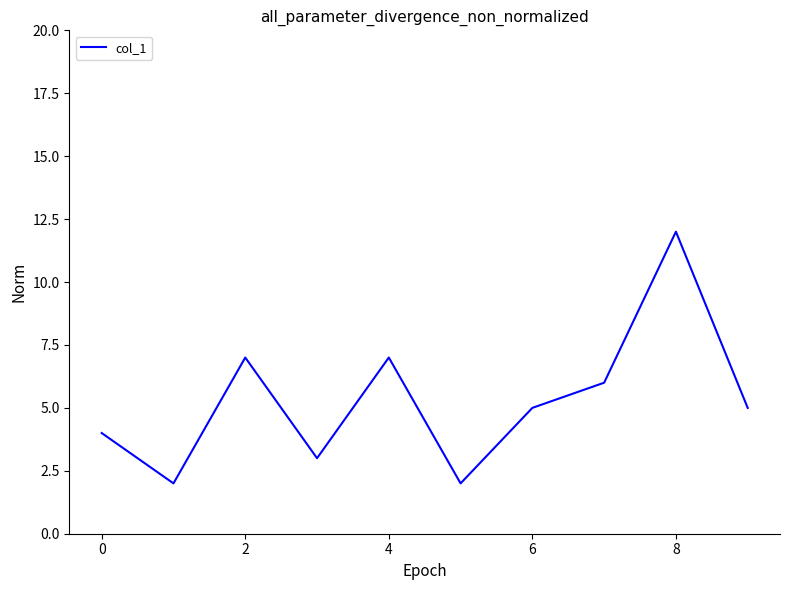

What is the greatest value displayed?

12